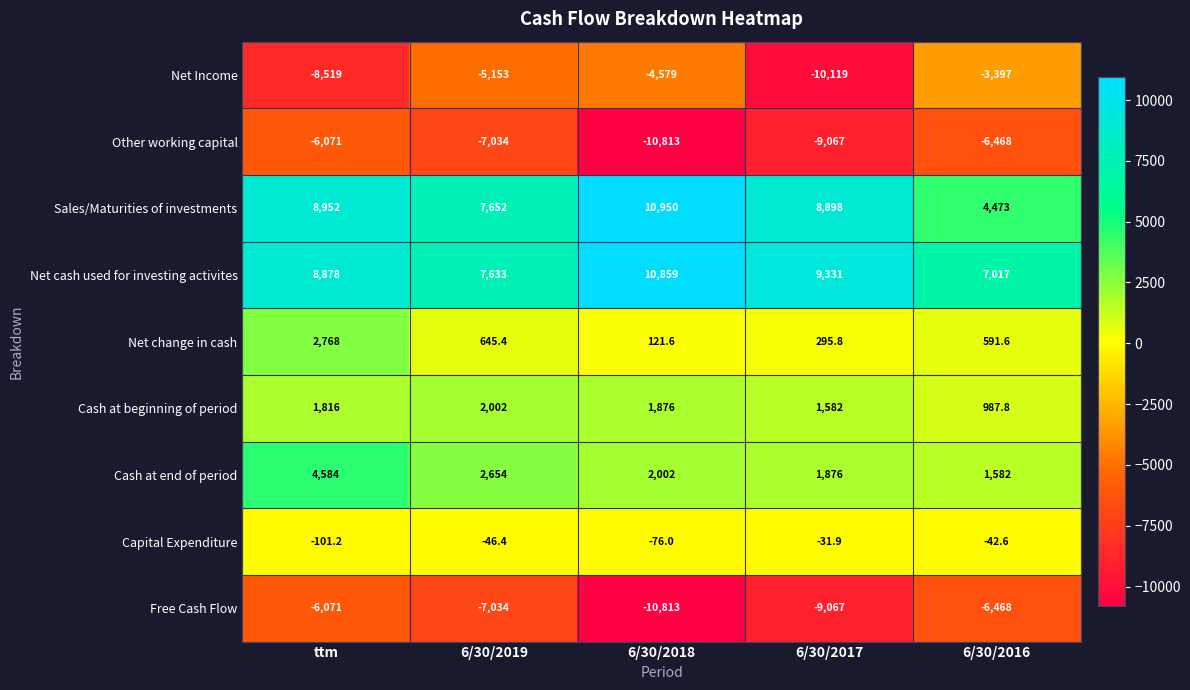

The Net change in cash series shows 2768.0 at ttm. True or false?

True